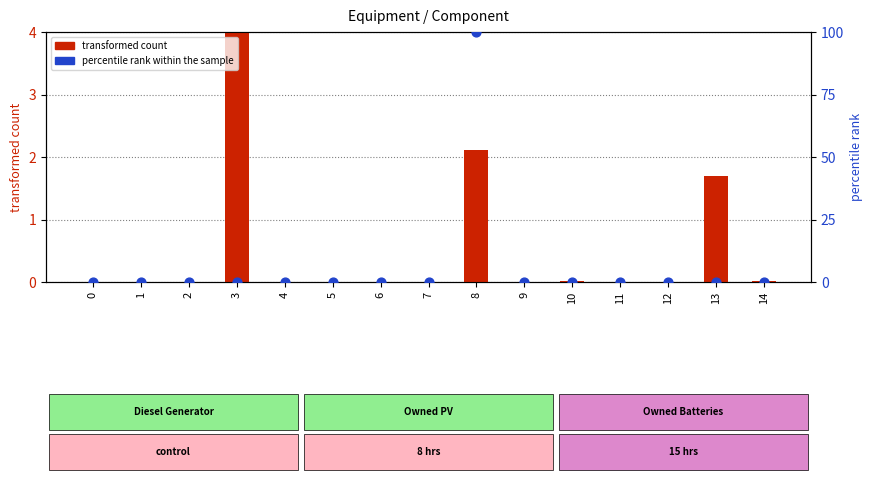

Which series has the widest spread of Y values?

percentile rank within the sample